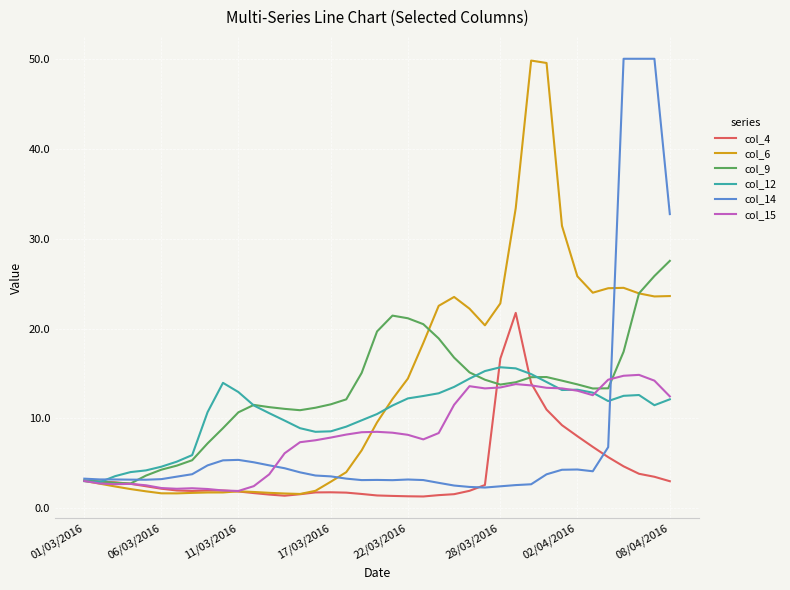

What is the minimum value for col_14?

2.3